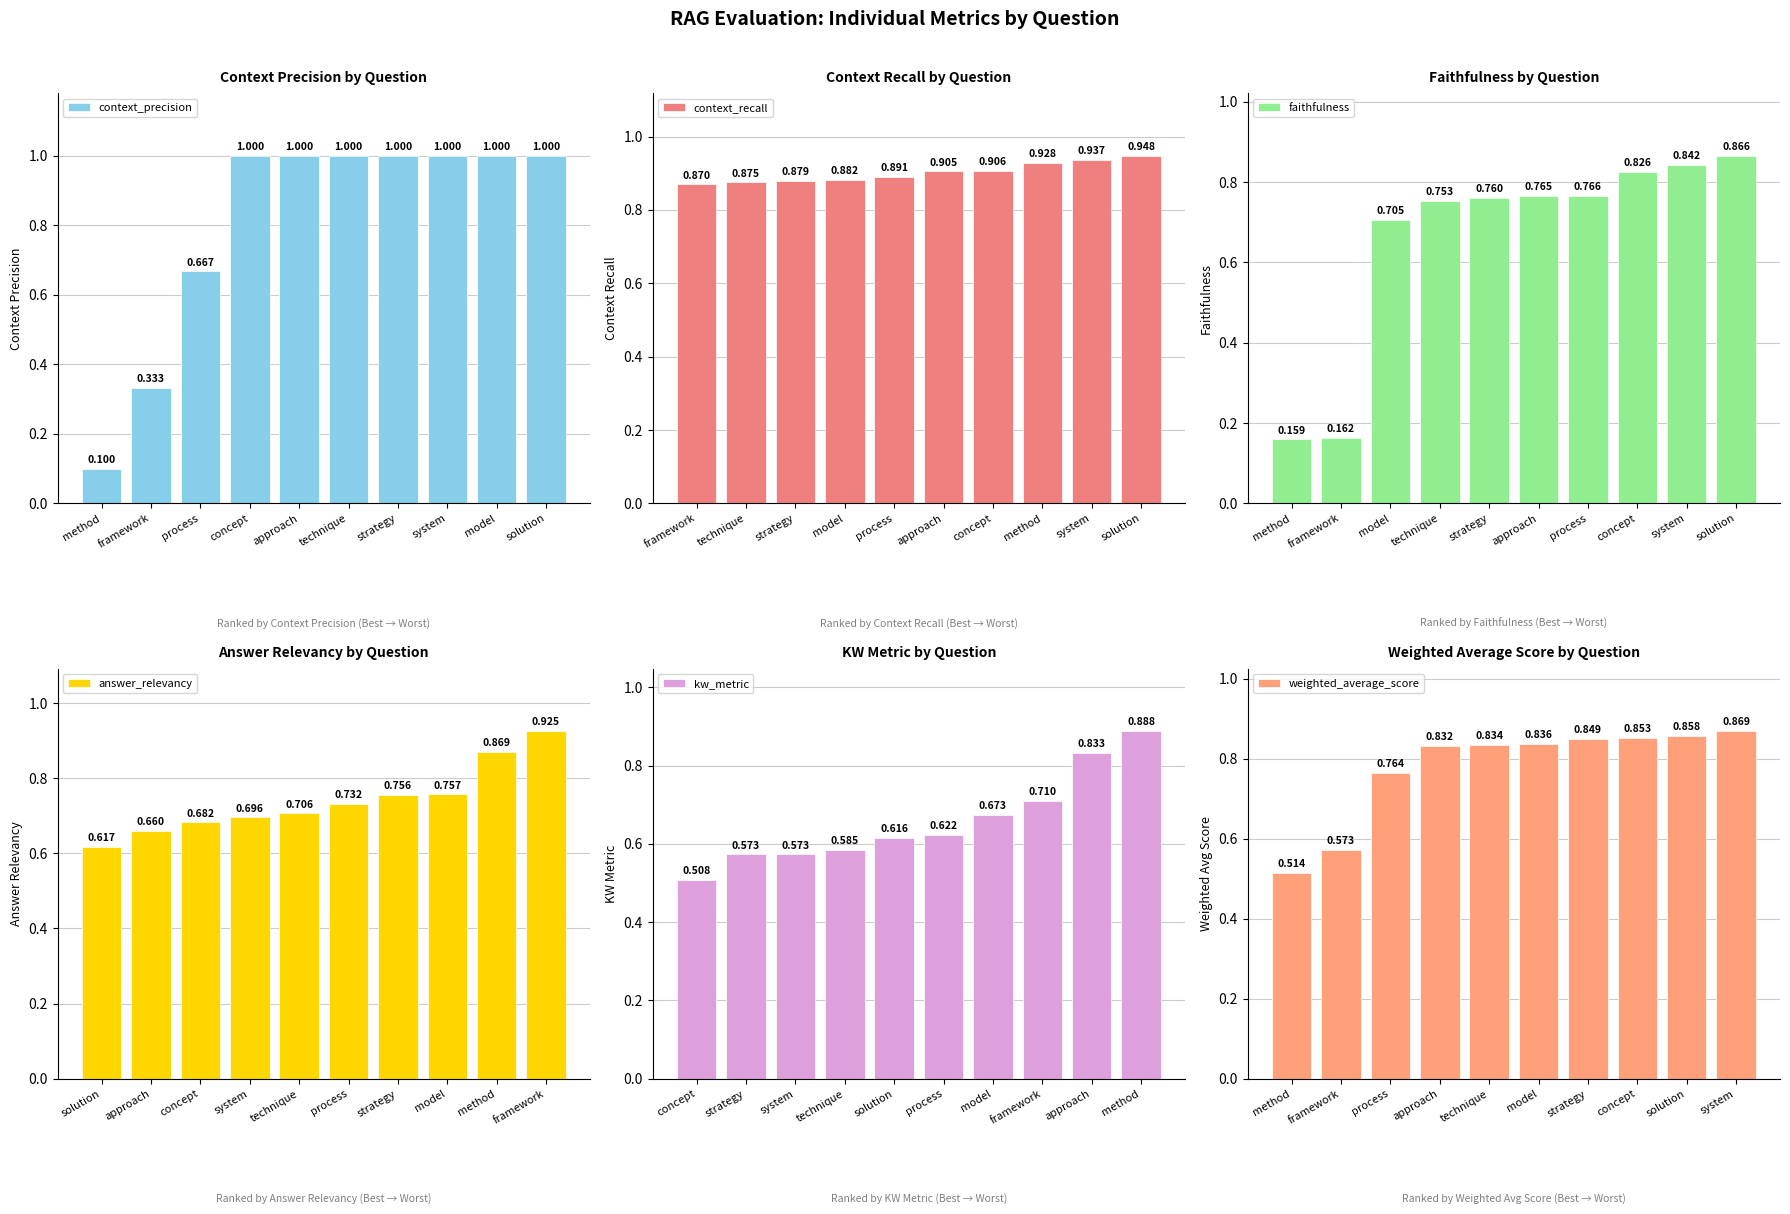

List the series in order of their peak value, lowest first.

faithfulness, weighted_average_score, kw_metric, answer_relevancy, context_recall, context_precision